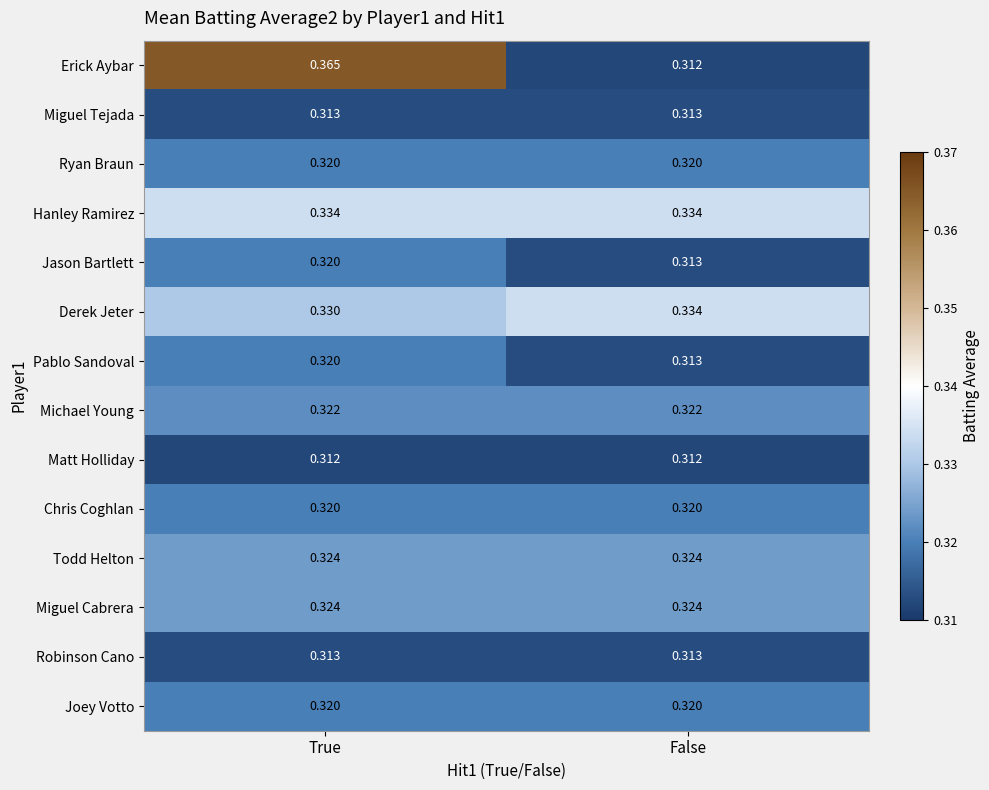

Which series has the largest range (max minus min)?

Erick Aybar